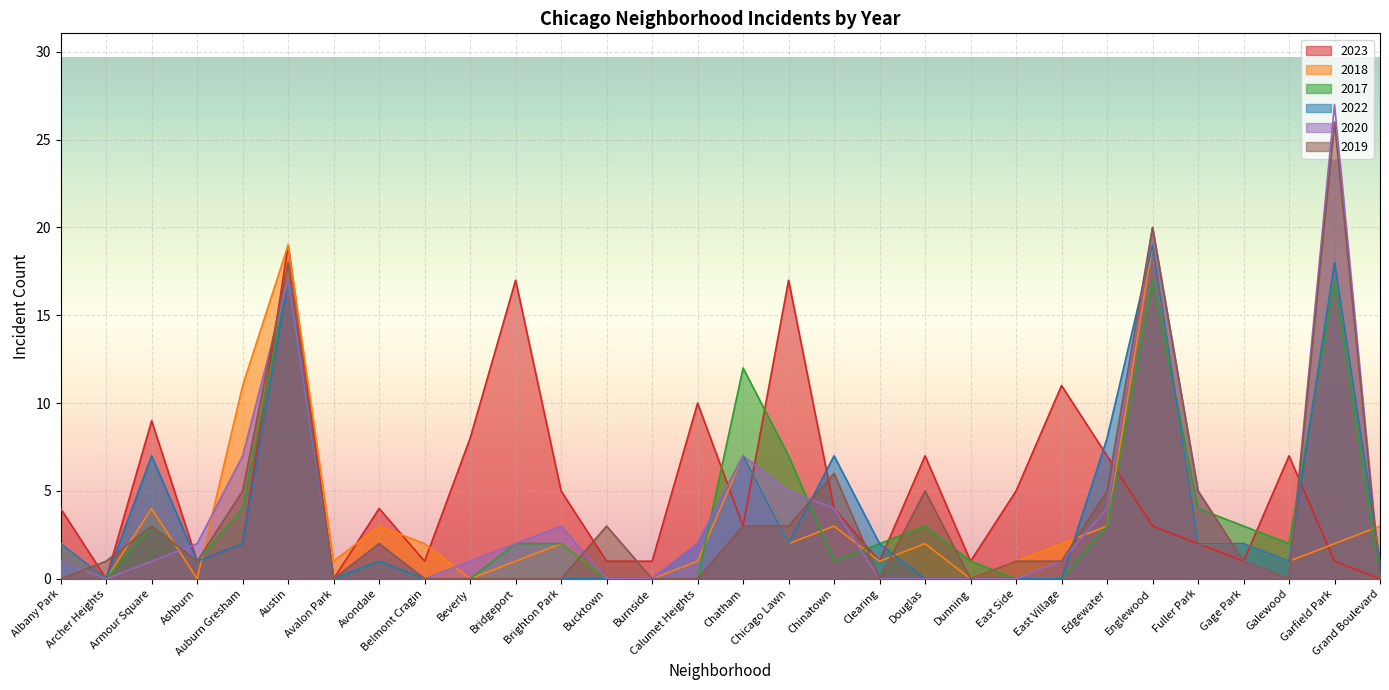

Which series has the largest range (max minus min)?

2020